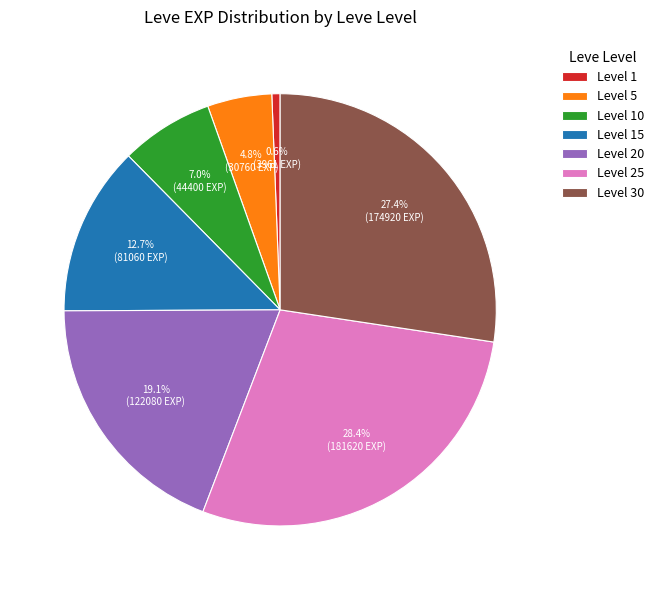

Which category has the smallest portion of the pie?

Level 1